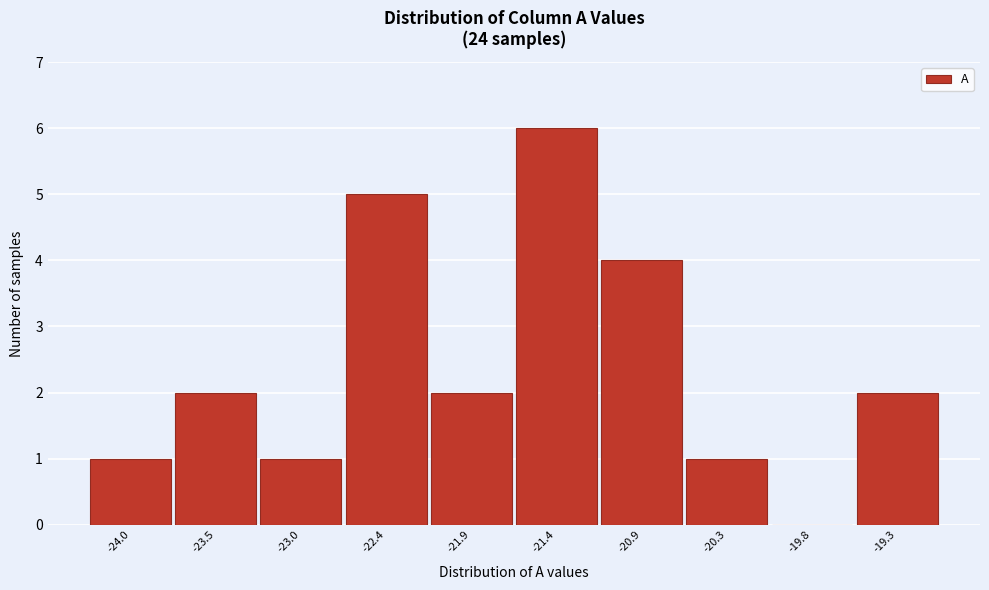

Reading right to left, transcribe all the data shown in this chart.

-19.3=2	-19.8=0	-20.3=1	-20.9=4	-21.4=6	-21.9=2	-22.4=5	-23.0=1	-23.5=2	-24.0=1